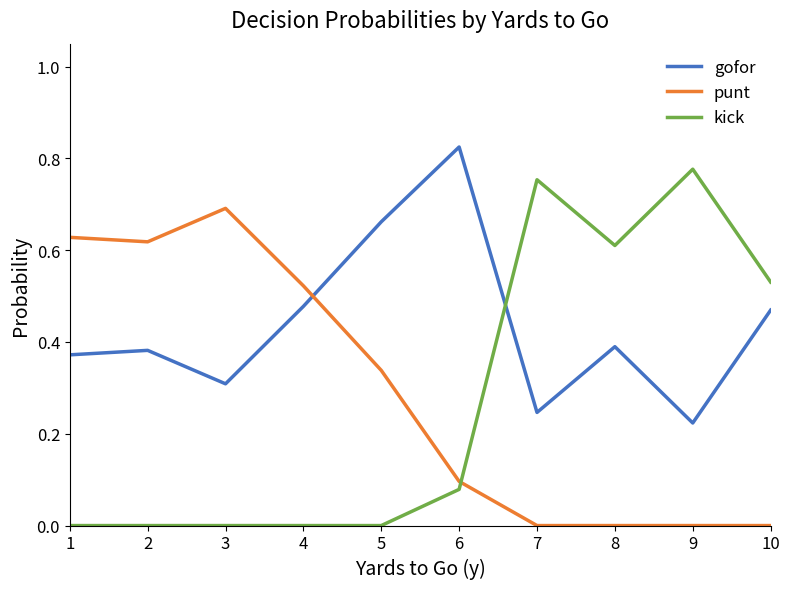

True or false: punt and kick intersect in this chart.

True